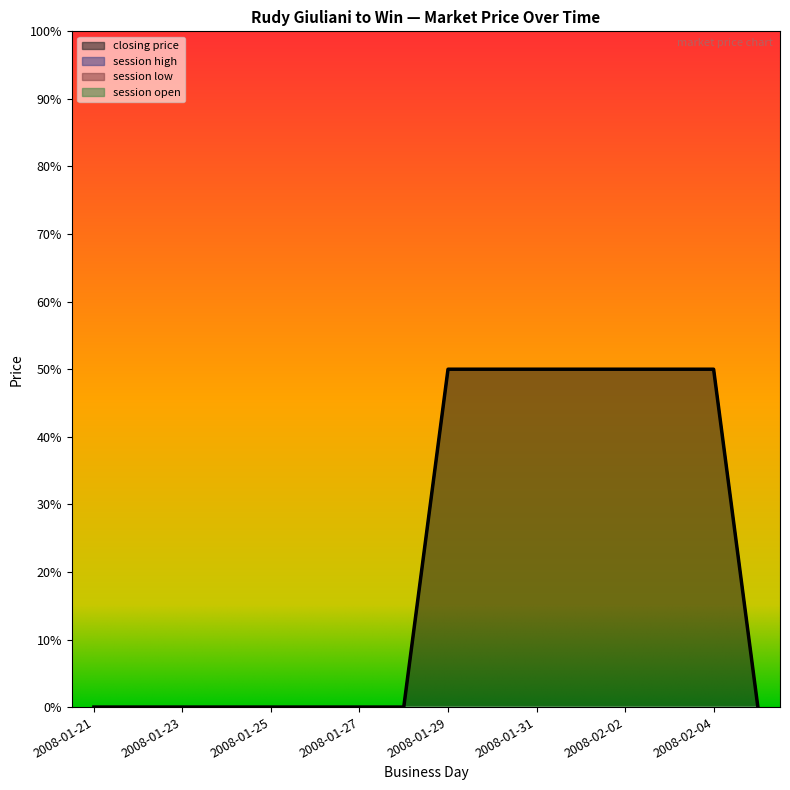

At which label is session open closest to 0?

2008-01-21